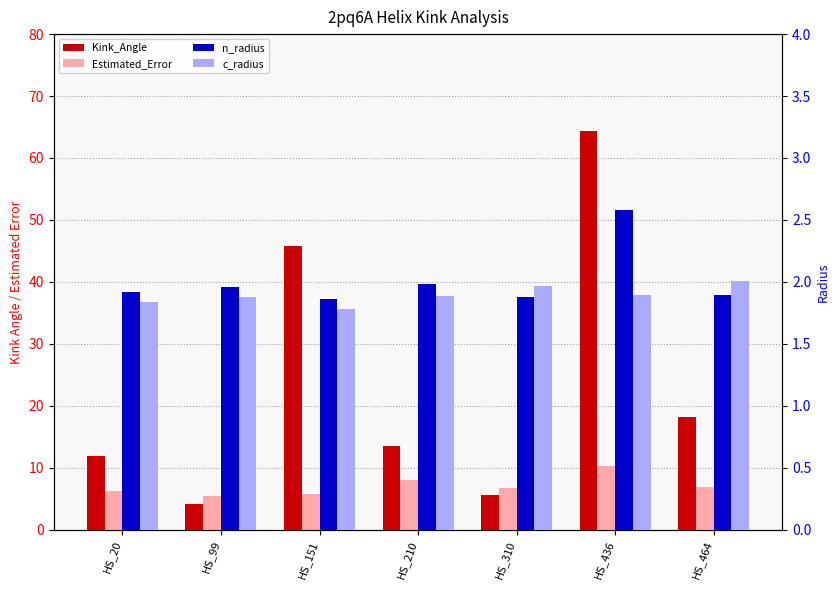

Reading left to right, list all the values displayed in this chart.

Kink_Angle: 11.9	4.1	45.8	13.5	5.6	64.3	18.2
Estimated_Error: 6.2	5.3	5.8	7.9	6.7	10.2	6.9
n_radius: 1.9	2.0	1.9	2.0	1.9	2.6	1.9
c_radius: 1.8	1.9	1.8	1.9	2.0	1.9	2.0